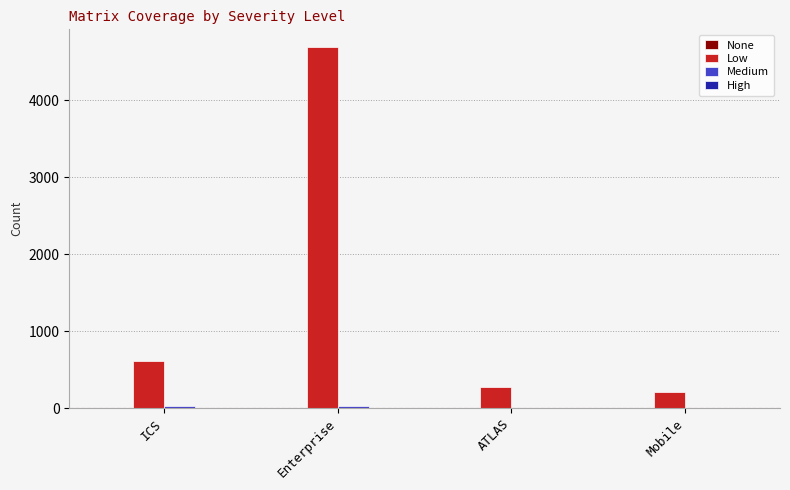

Which category has the highest value across all series?

Enterprise